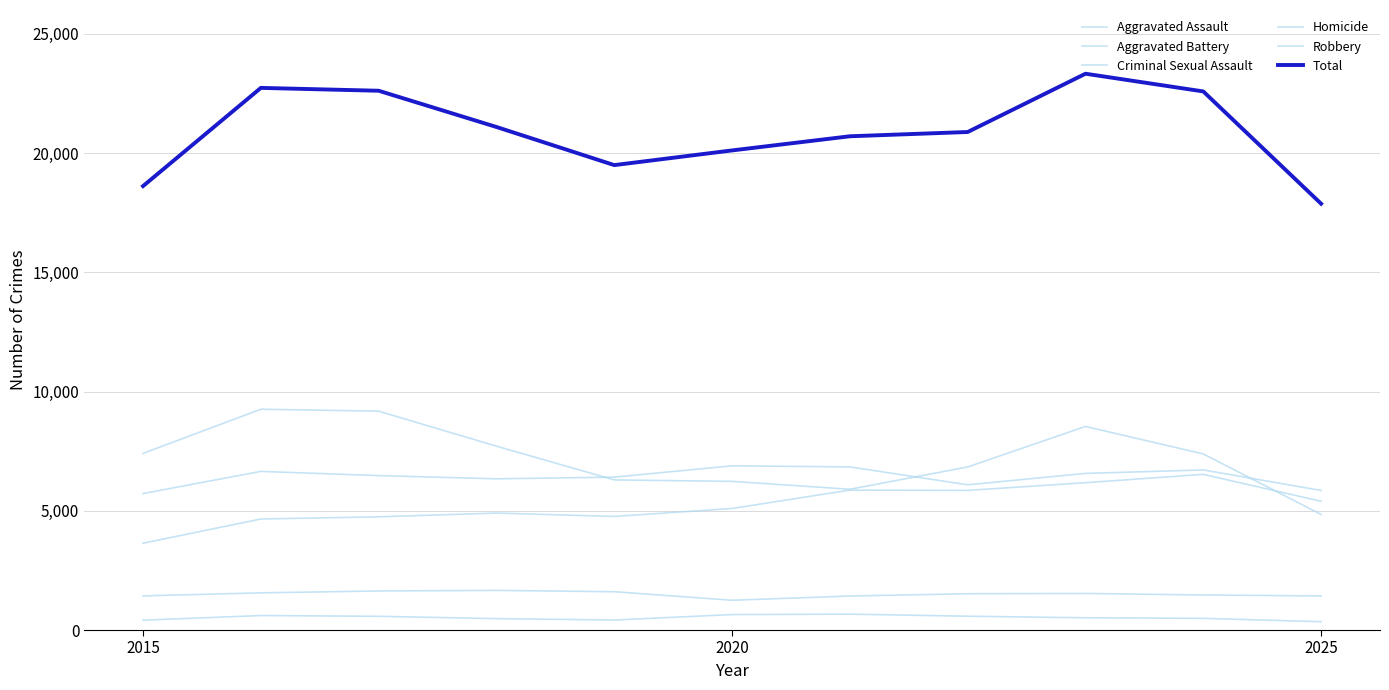

Is this an area chart (filled region under the line)?

No